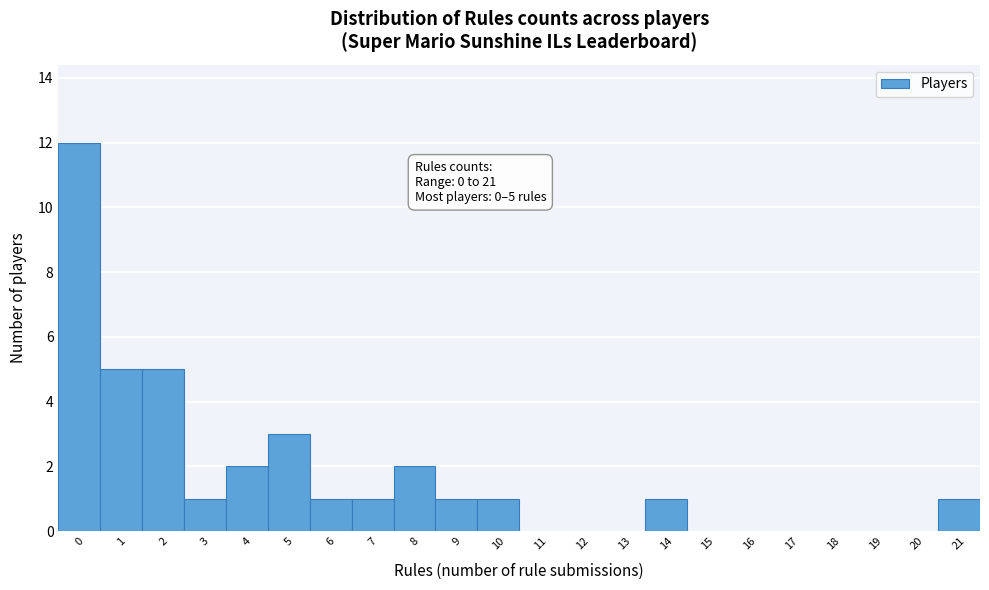

Which range on the x-axis has the tallest bar?

-0.5 to 0.5